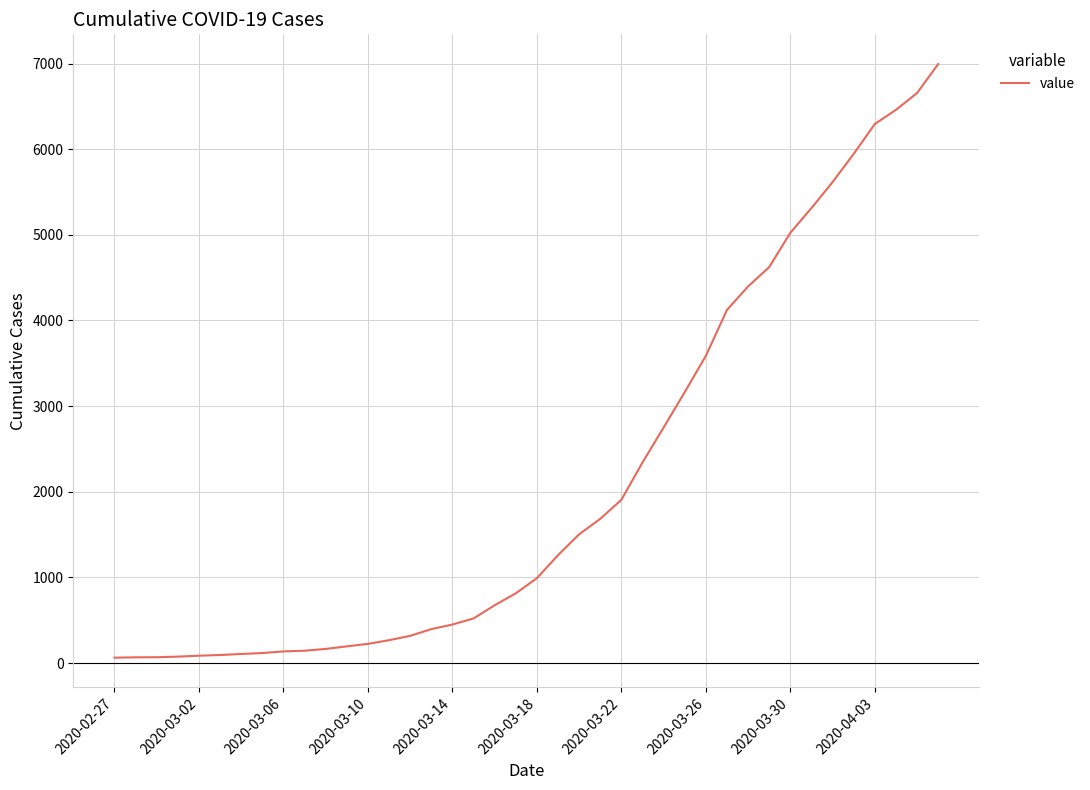

What is the difference between the maximum and minimum values?

6930